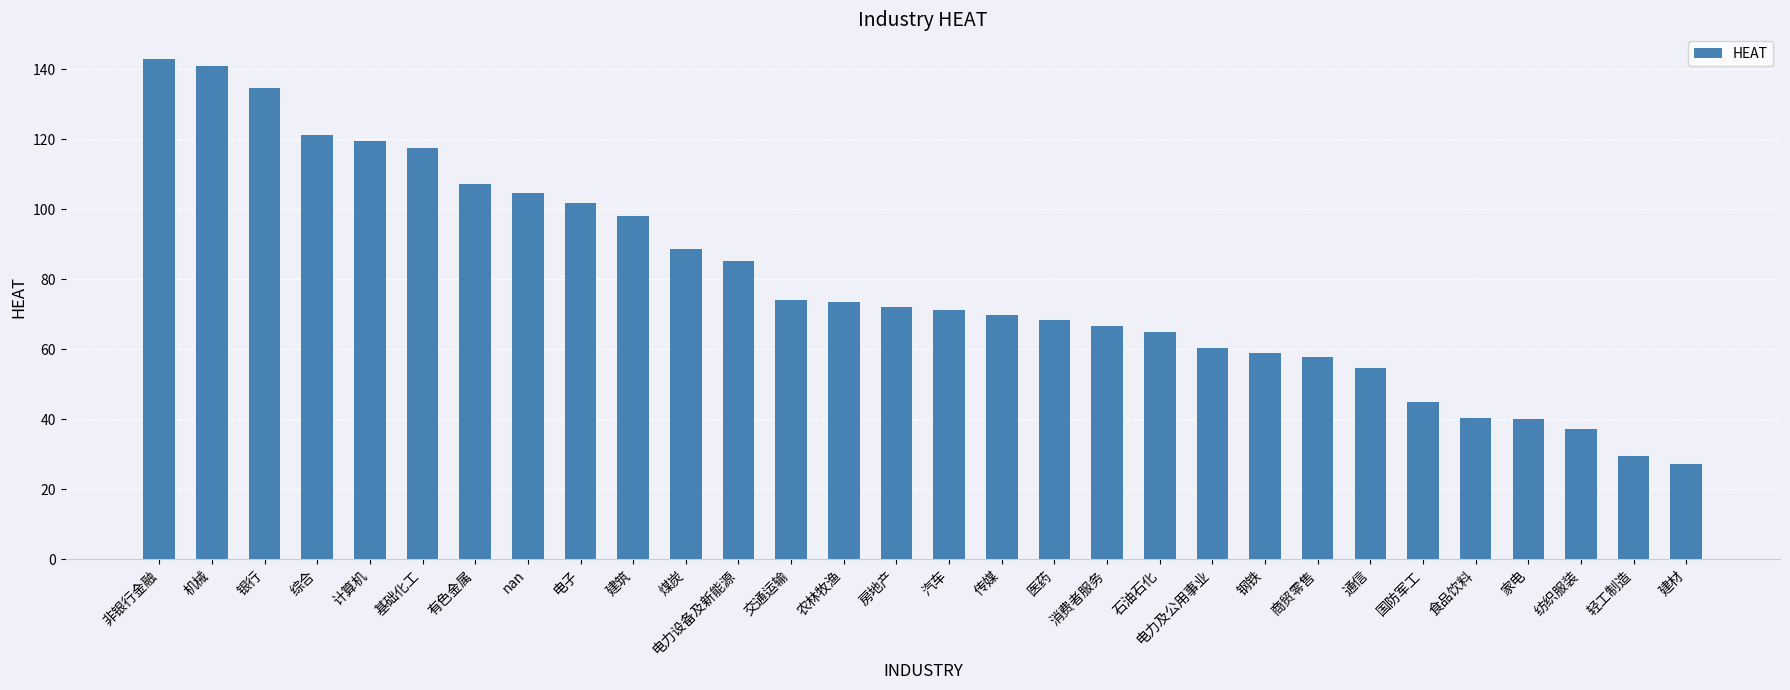

What position from the left is 轻工制造?

29